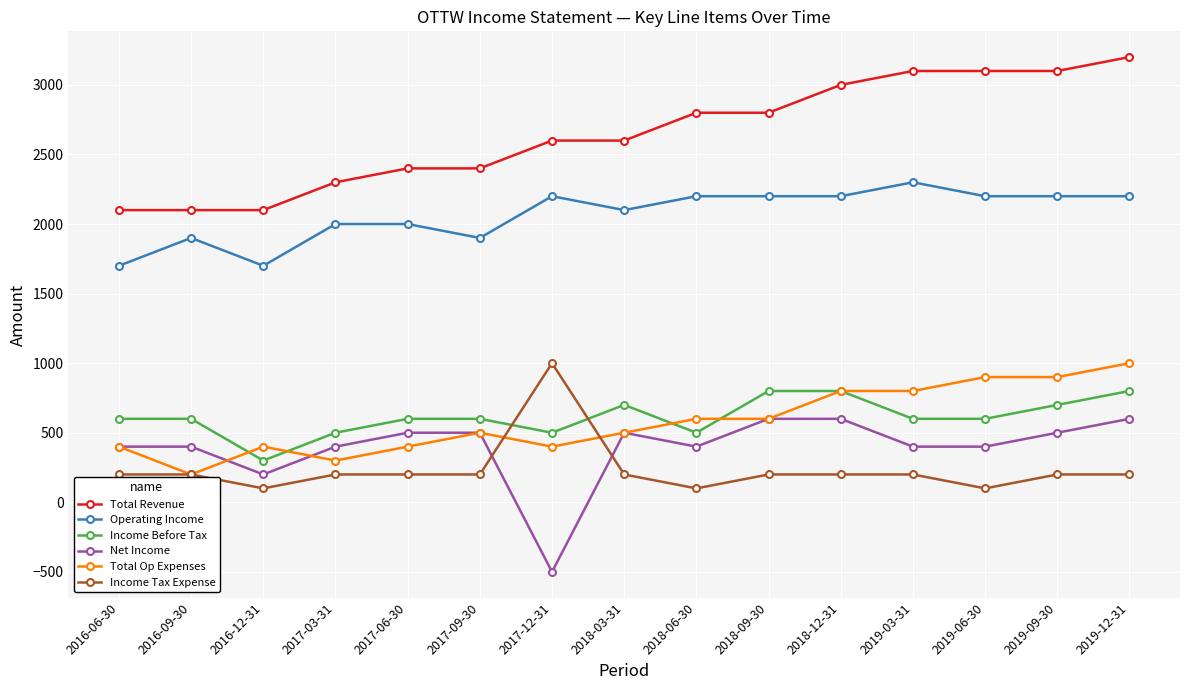

What position from the left is 2019-12-31?

15